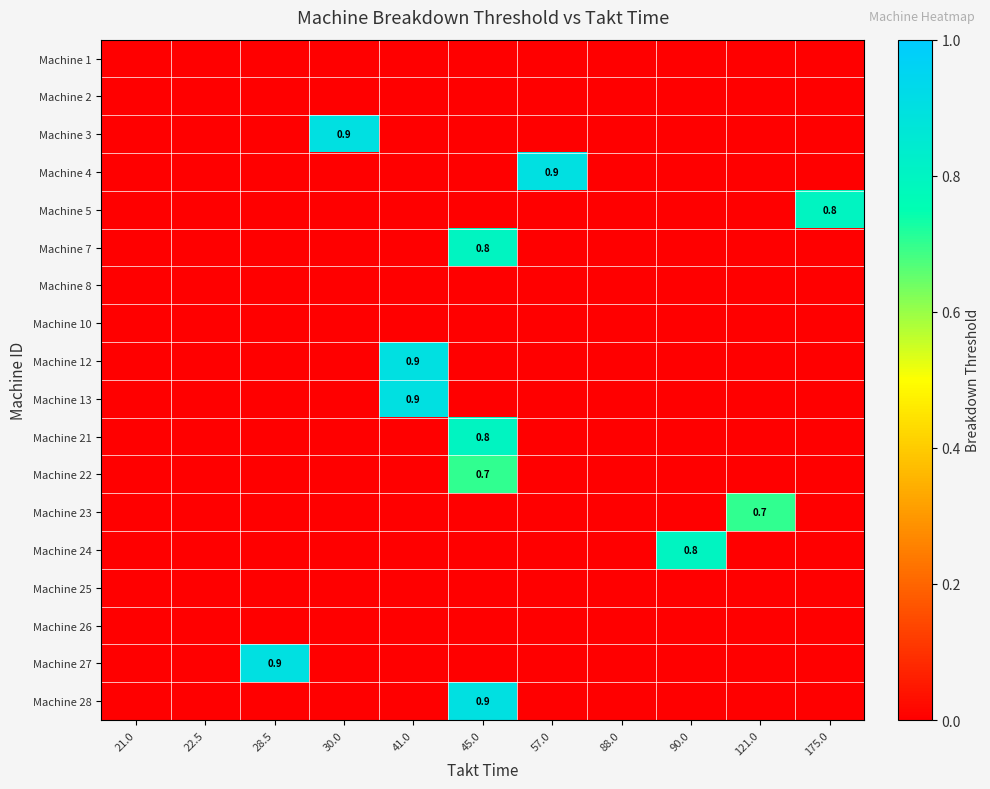

How many categories are shown in the chart?

11